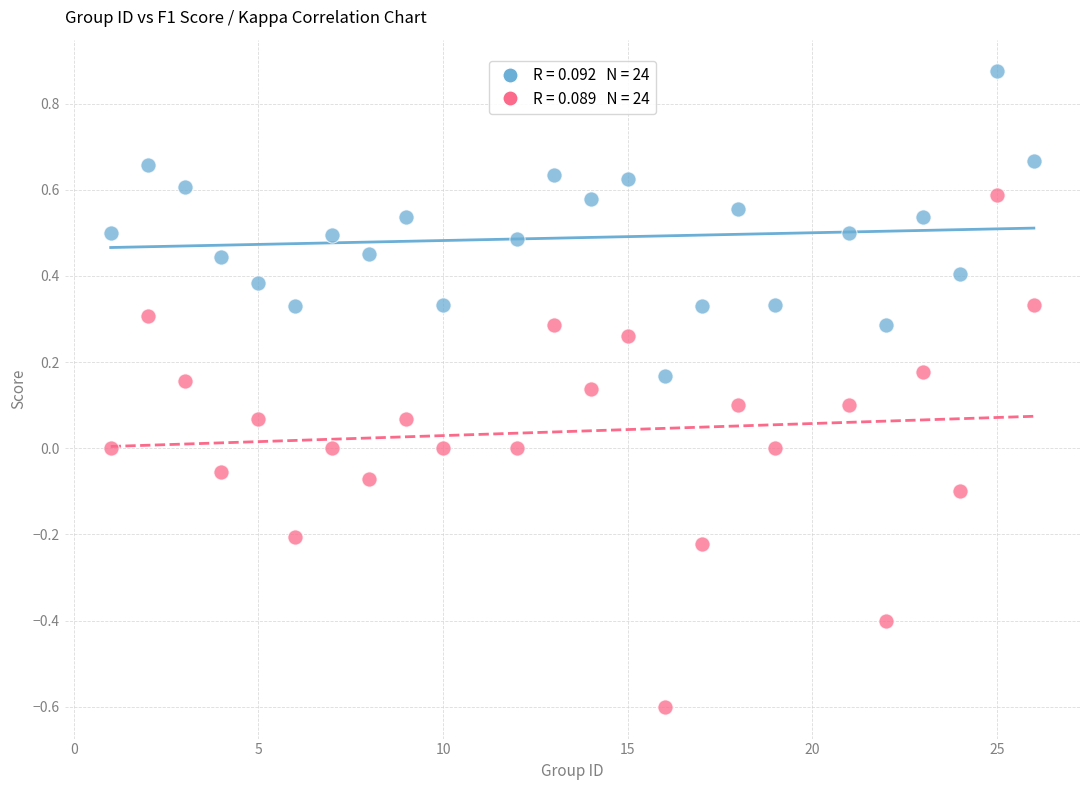

Across all data points, what is the range of Y values (max minus min)?

1.5